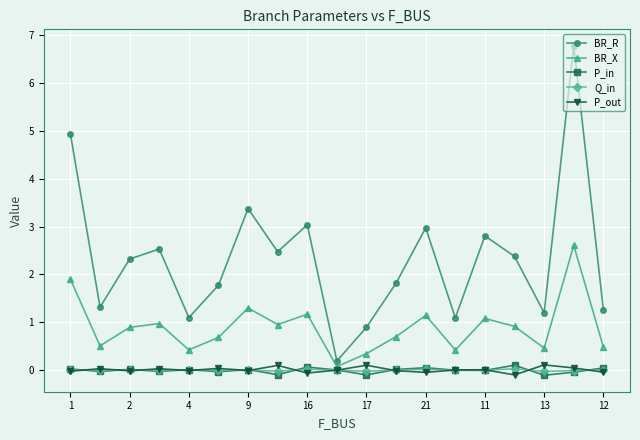

How many series are shown in this chart?

5